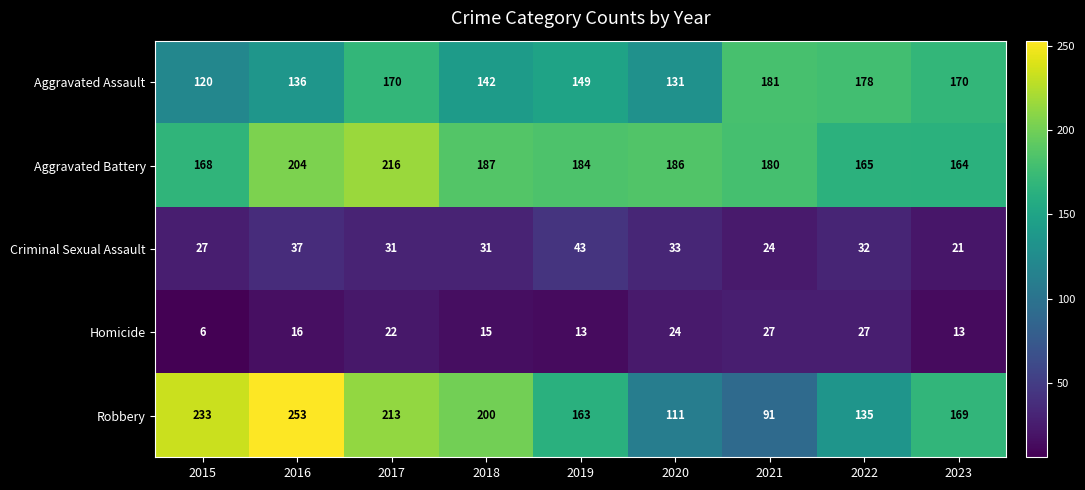

The Aggravated Battery series shows 64 at 2015. True or false?

False